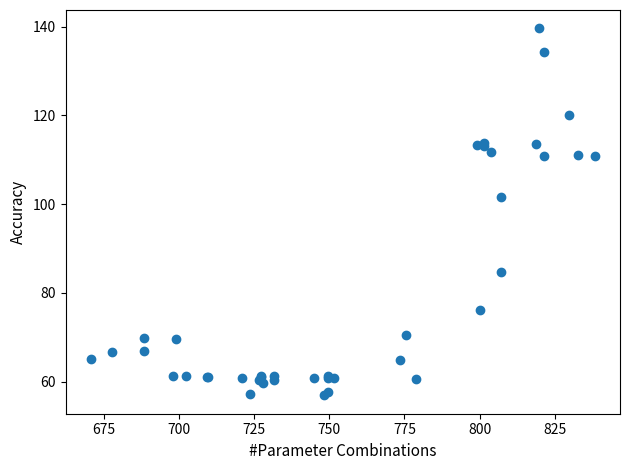

What Y value in the scatter plot is closest to 98?

101.5